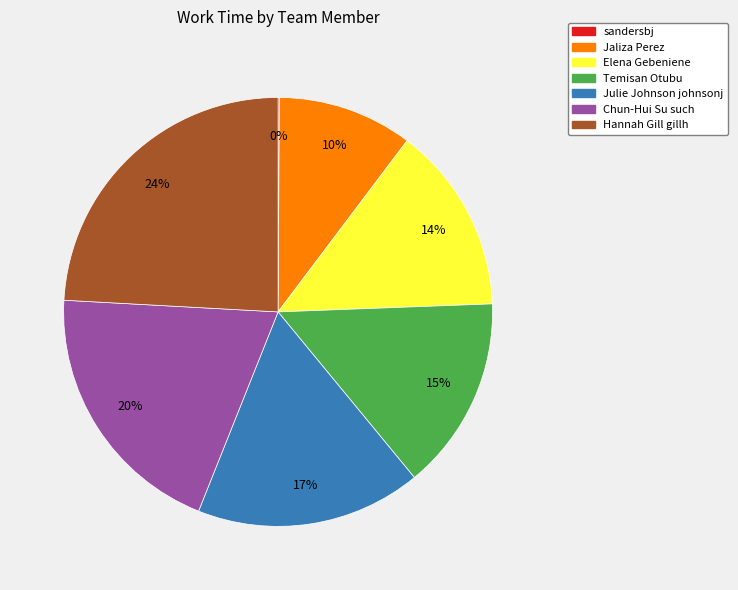

Is it true that Chun-Hui Su such is 20% of the pie?

True